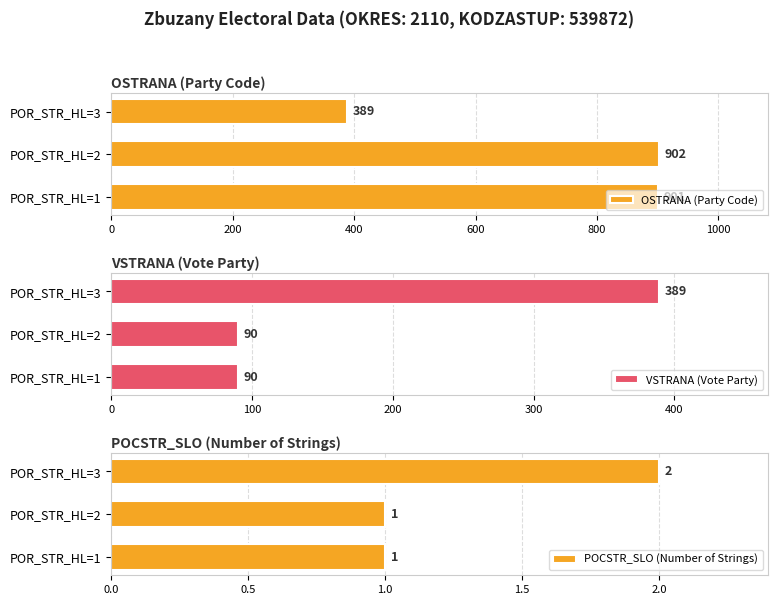

What value does the VSTRANA (Vote Party) series have at POR_STR_HL=2, to the nearest 10?

90